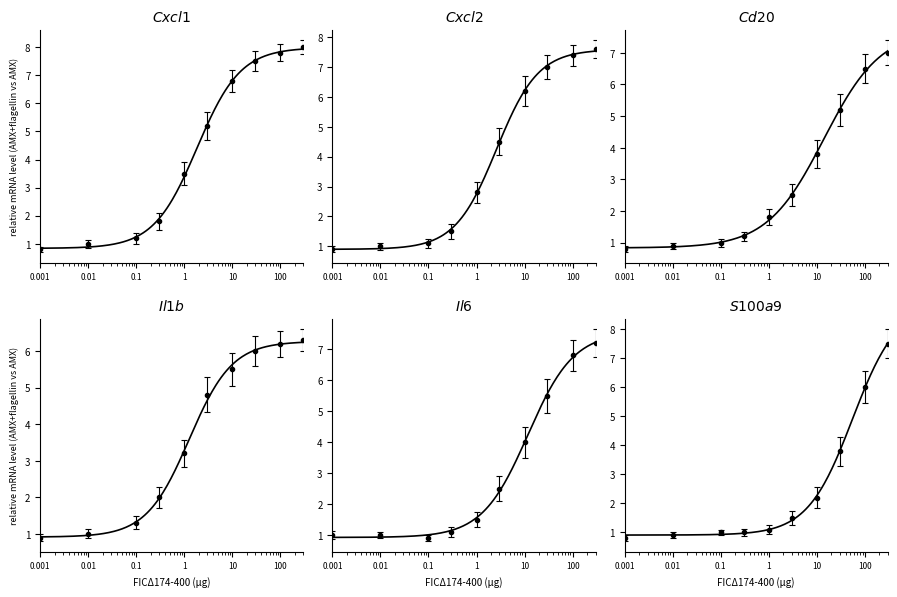

Which category has the lowest value in the Cxcl2 series?

0.001